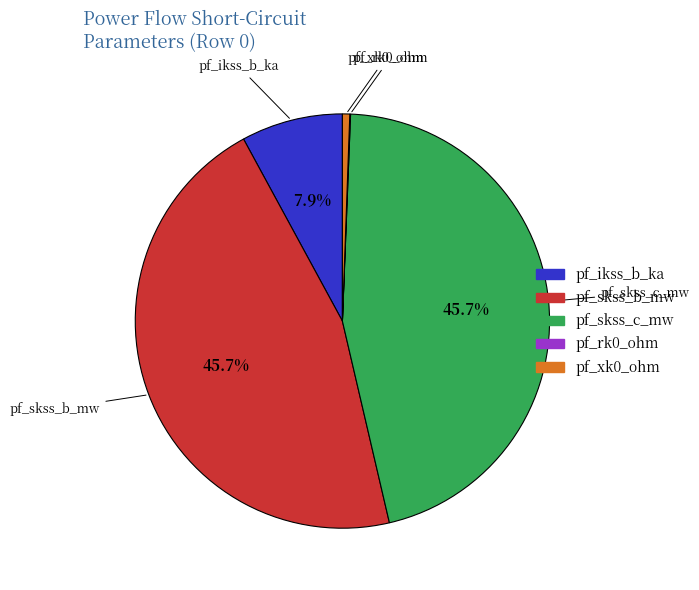

Is there any slice that represents more than half of the pie?

No